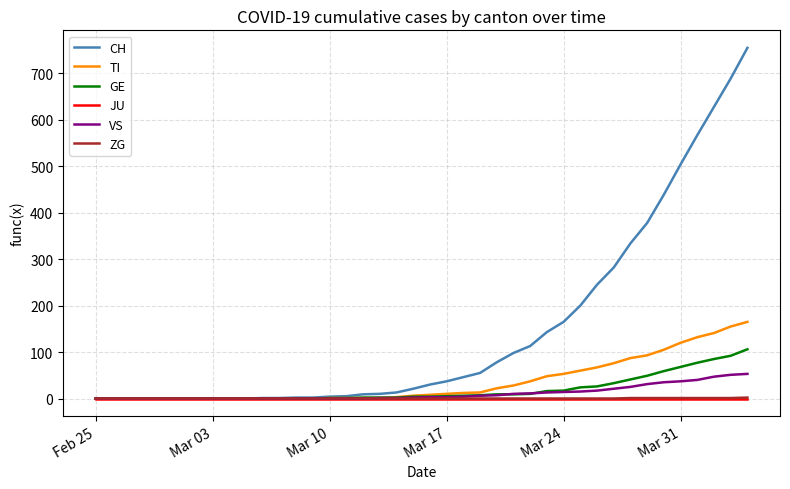

Which series has the largest total across all categories?

CH